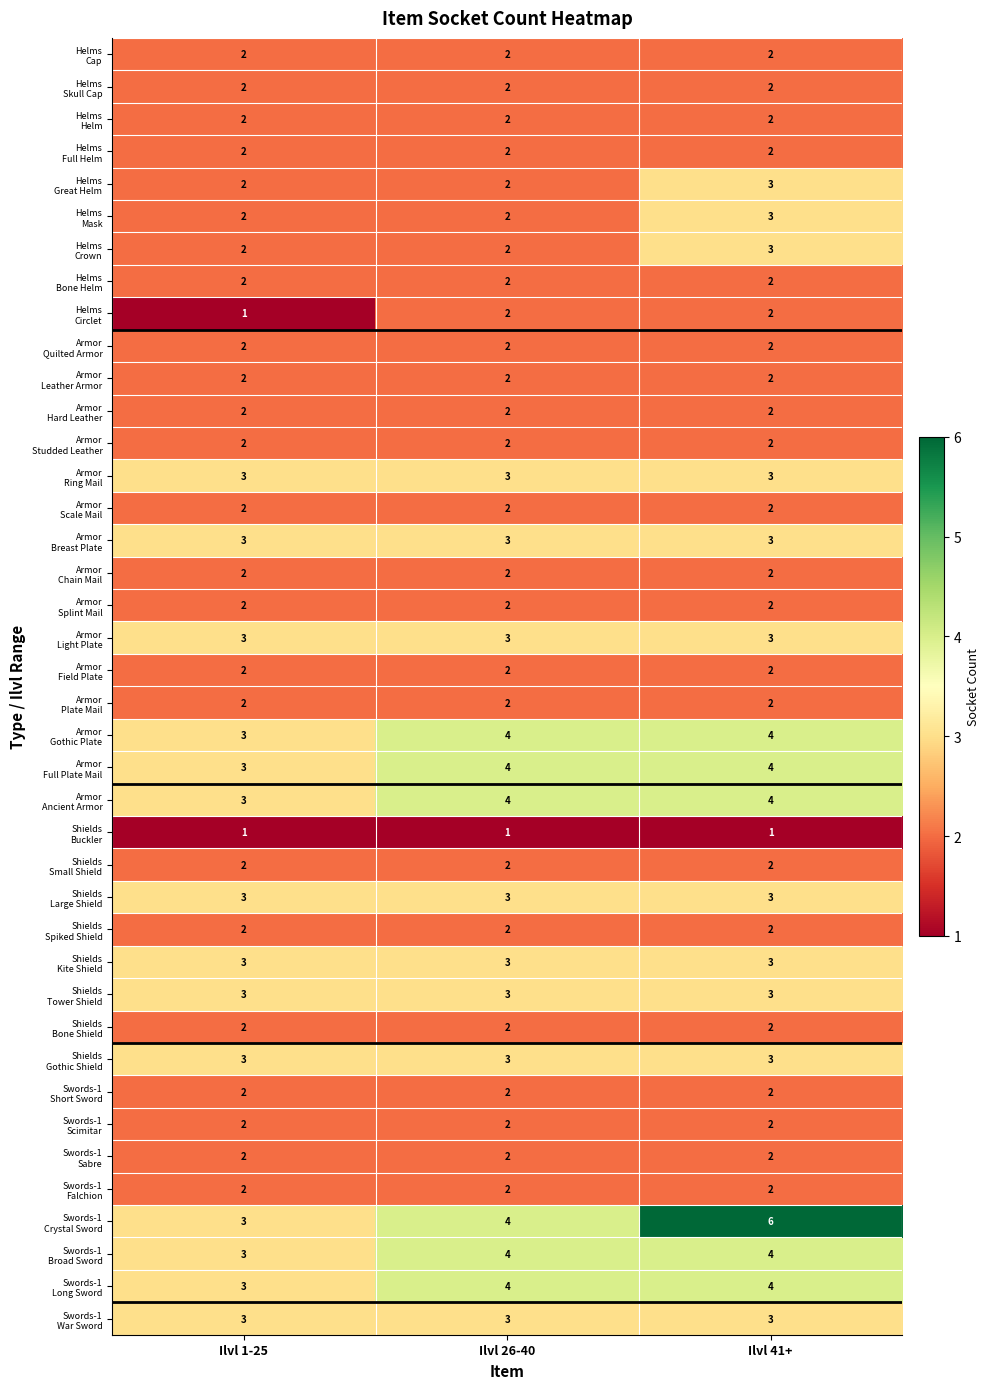

What is the greatest value displayed?

6